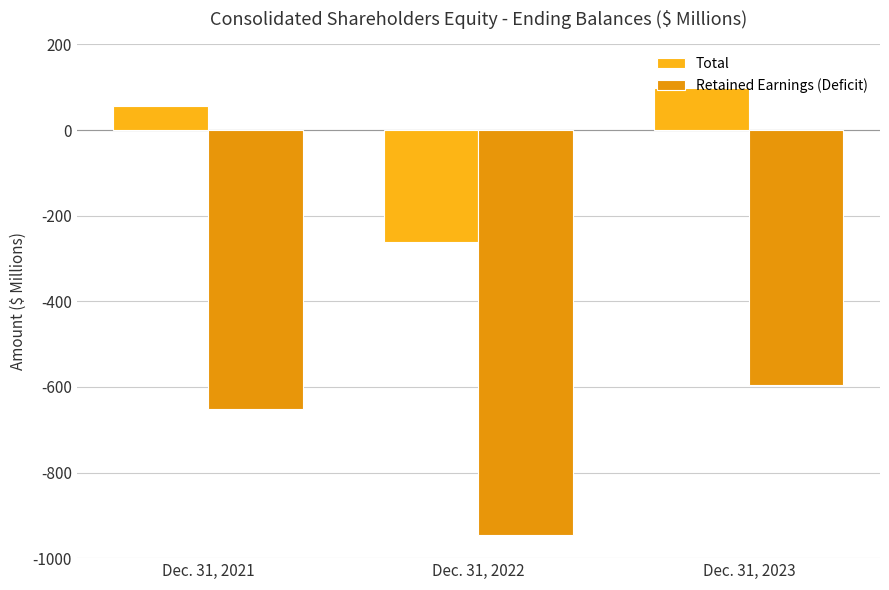

Are the bars horizontal?

No